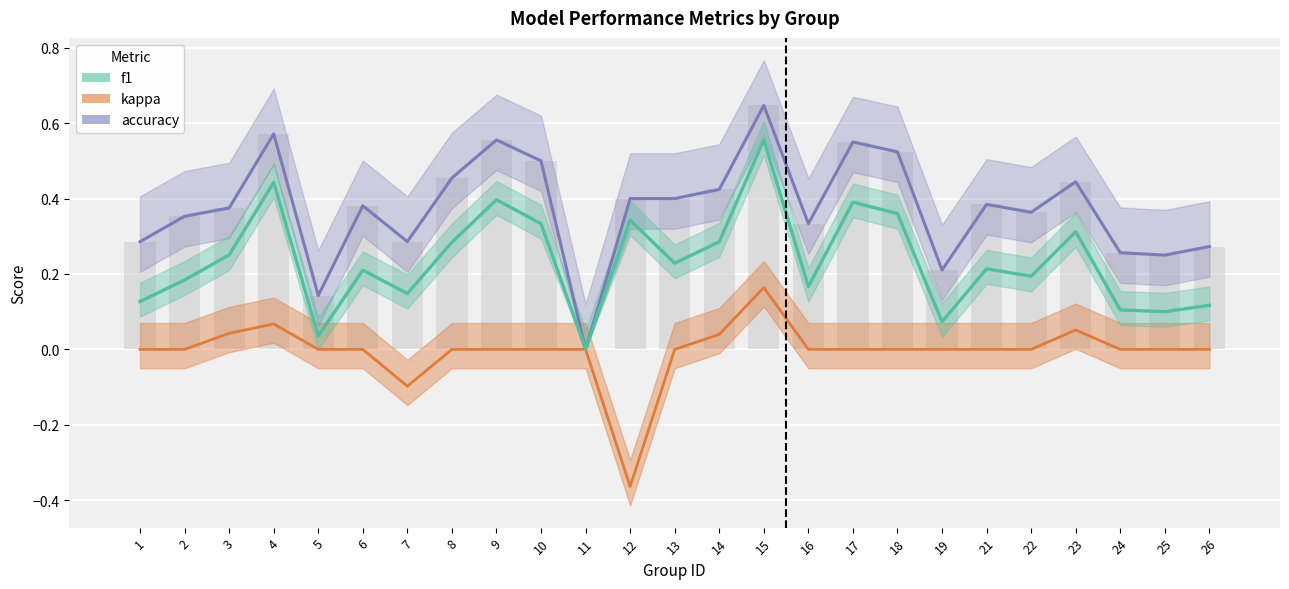

Rank the series at 8 from lowest to highest value.

kappa, f1, accuracy